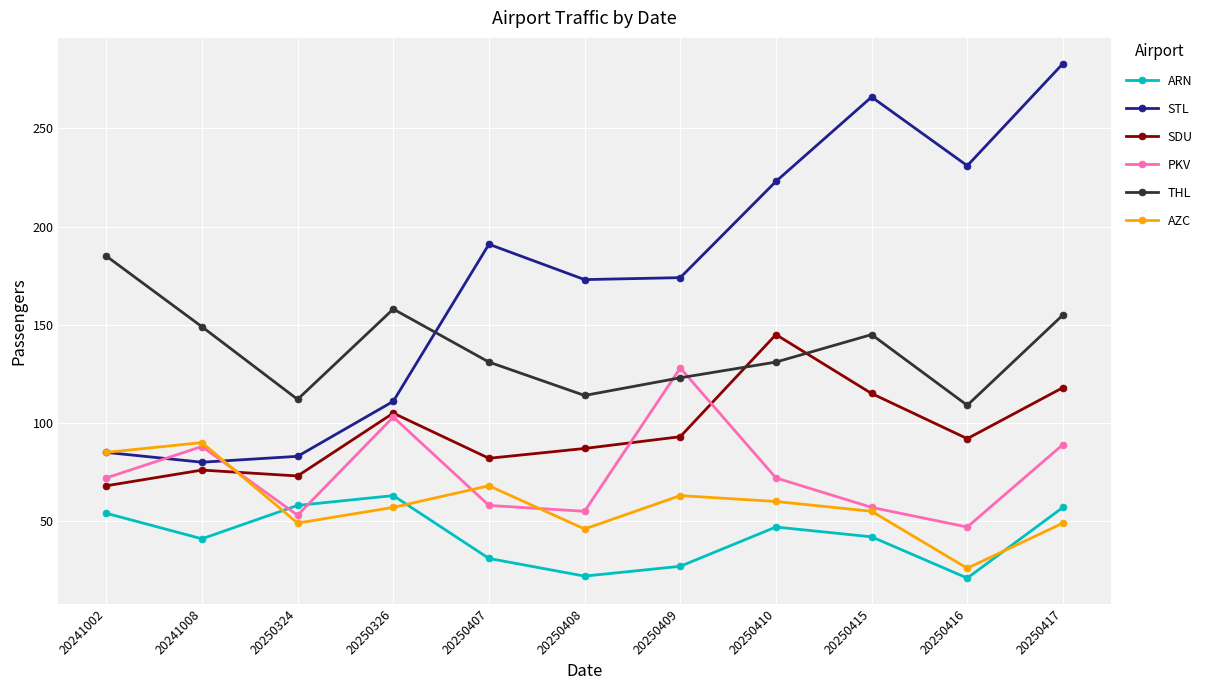

Read the AZC value at 20250410, to the nearest 5.

60